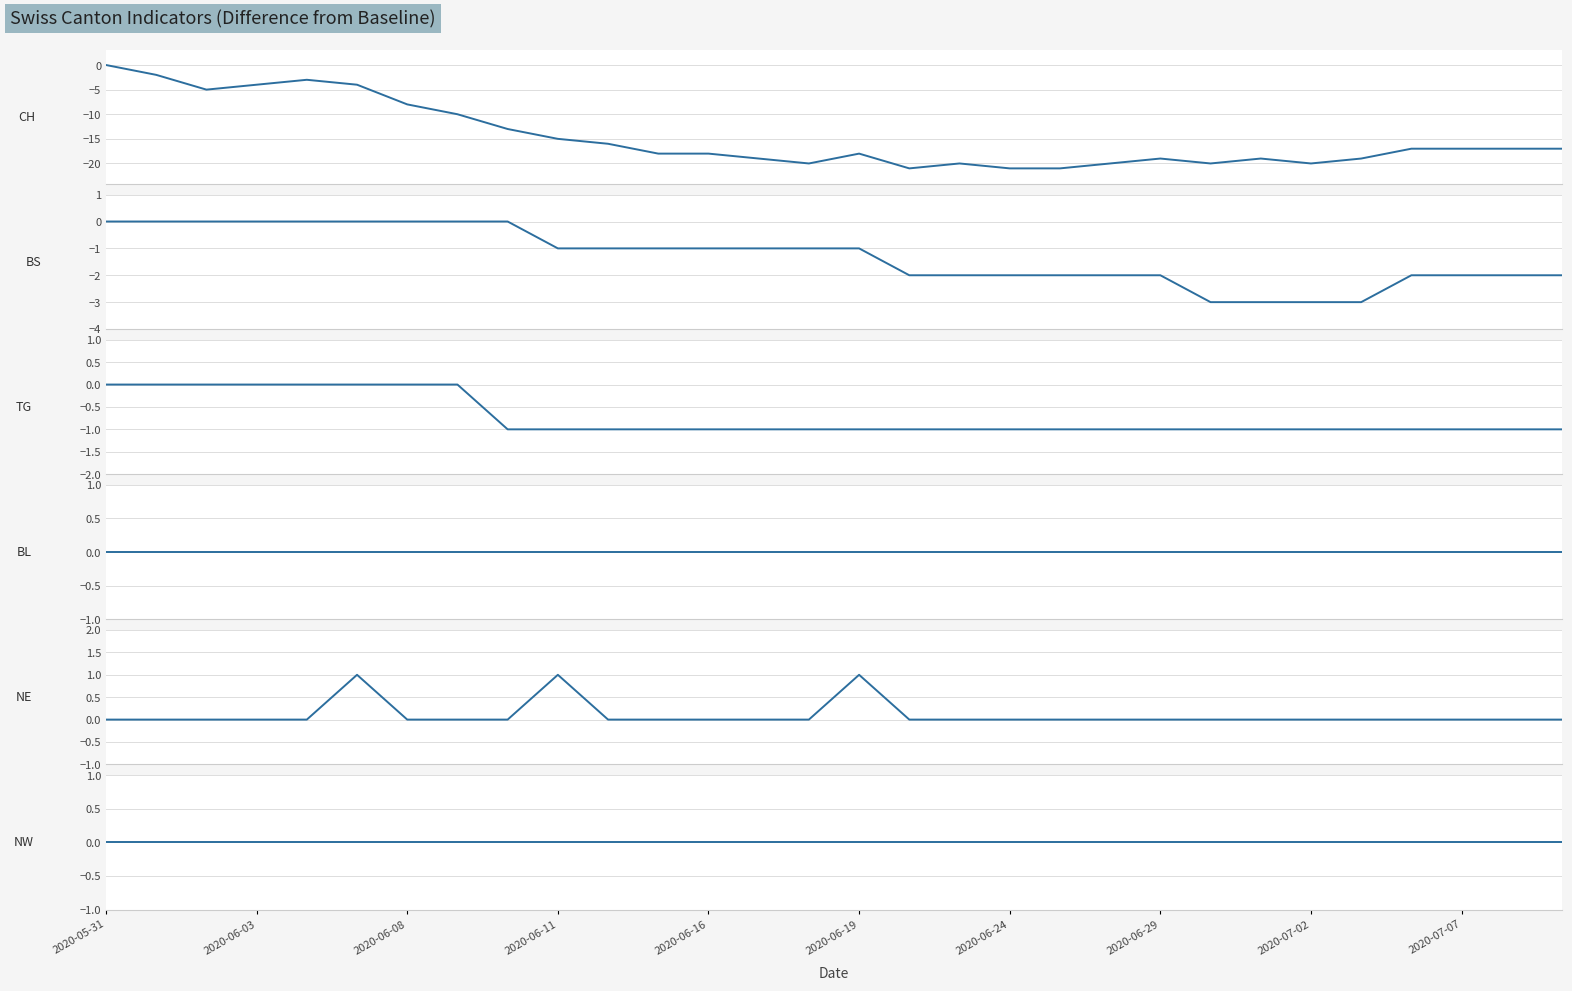

Where is NE nearest to the value 0?

2020-05-31